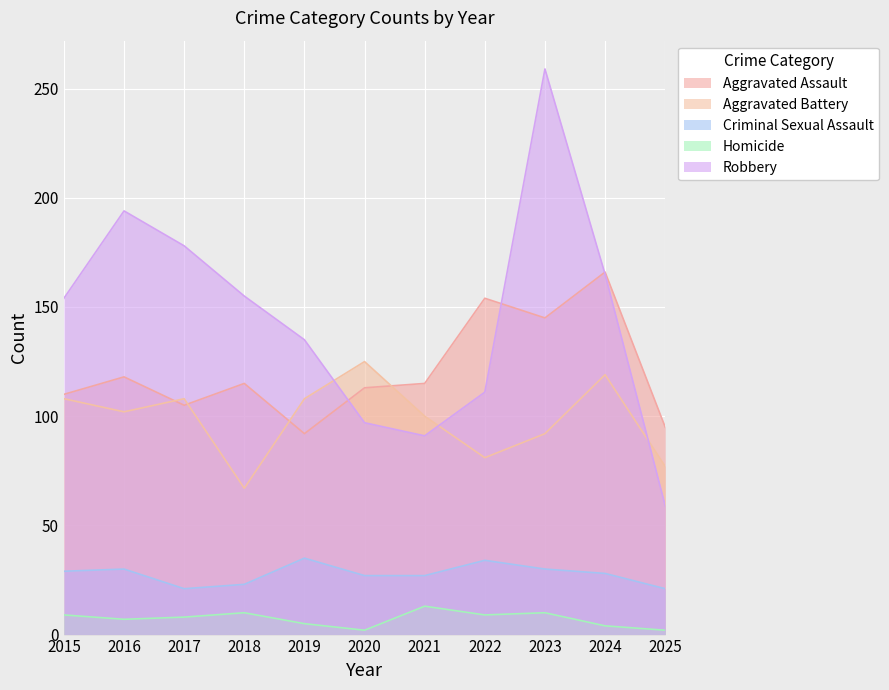

The Aggravated Battery series shows 182 at 2017. True or false?

False